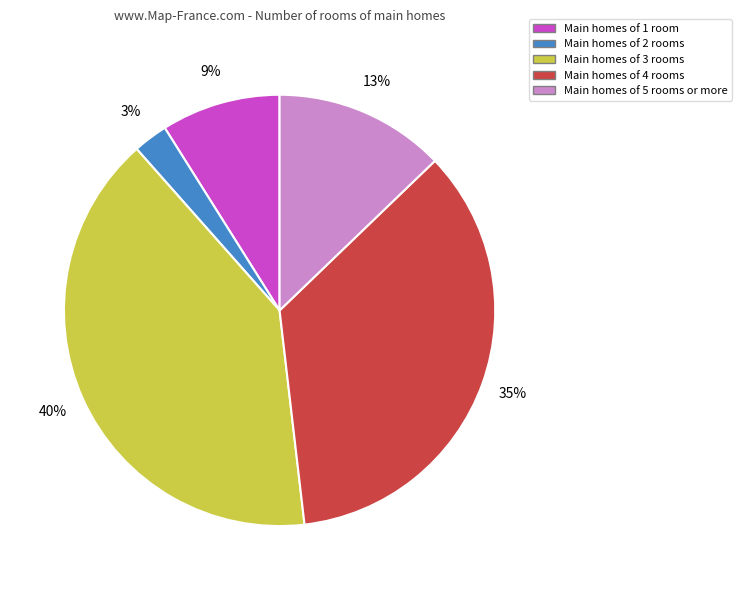

How many slices are in this pie chart?

5